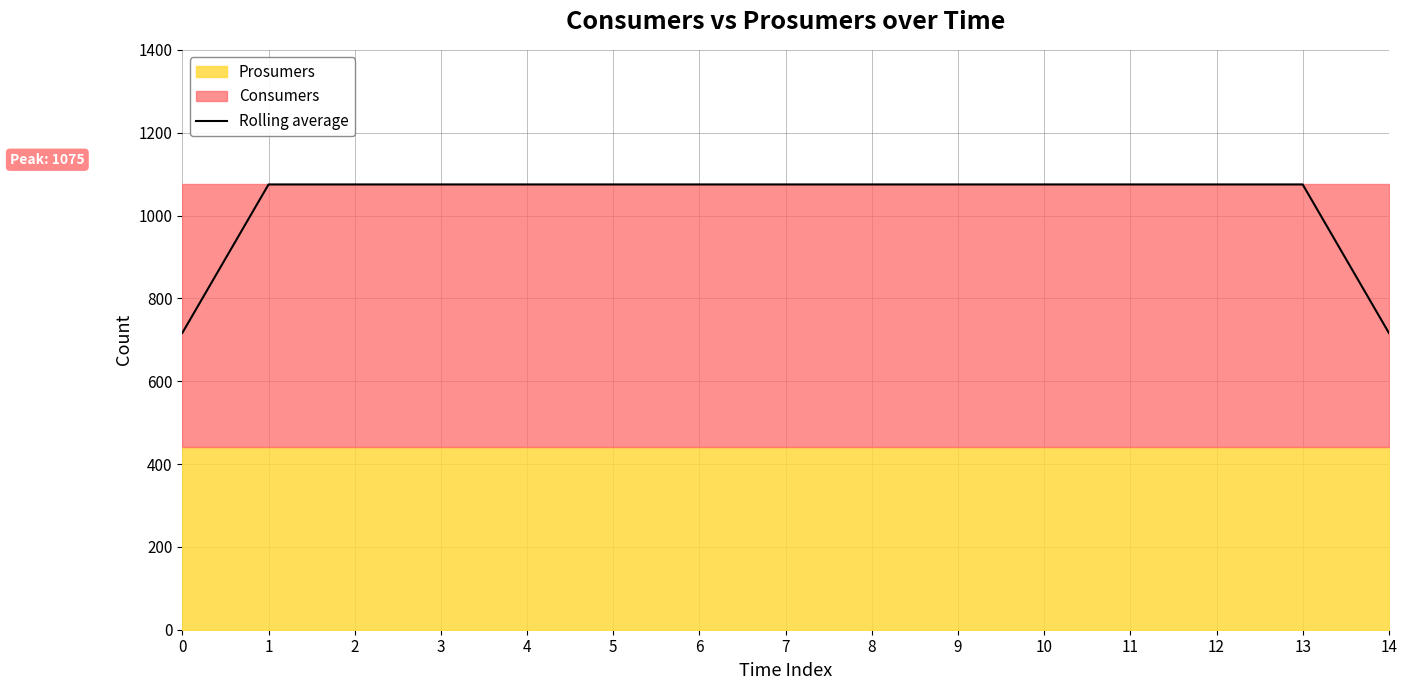

What is the sum of the values at 0 and 3?

1791.7